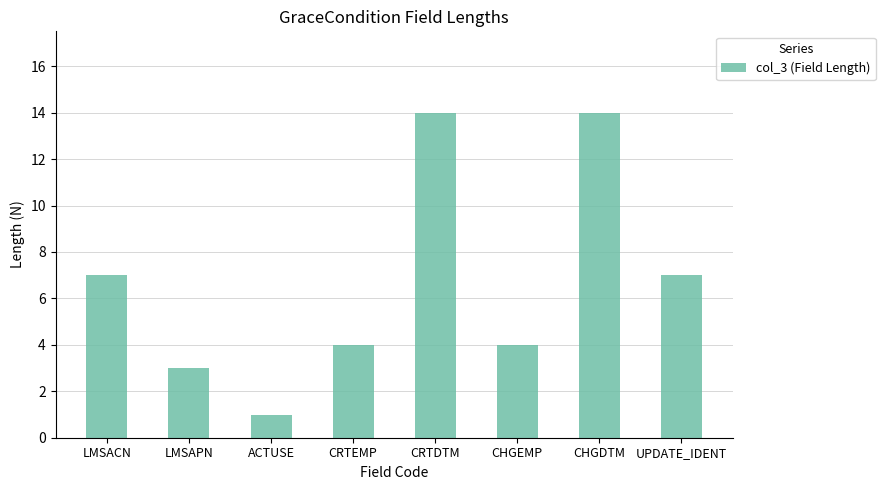

Which has a higher value, CRTDTM or LMSACN?

CRTDTM